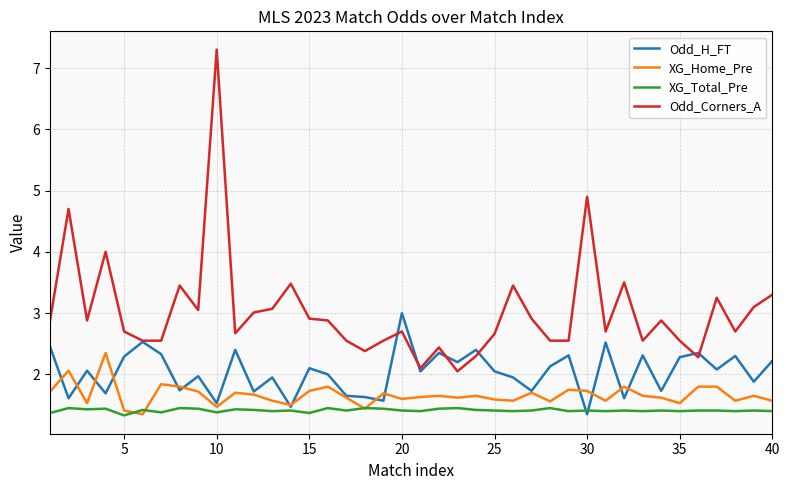

How many series are shown in this chart?

4